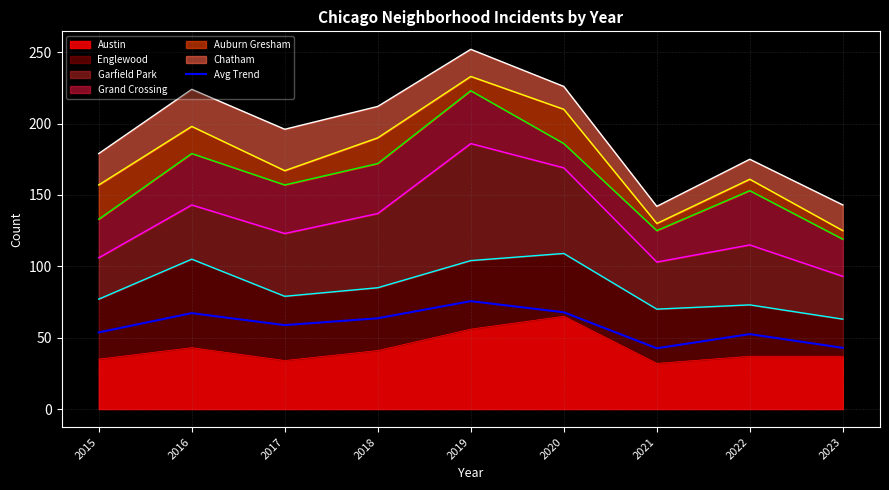

How many interior local valleys (lower than both neighbors) does the data have?

2